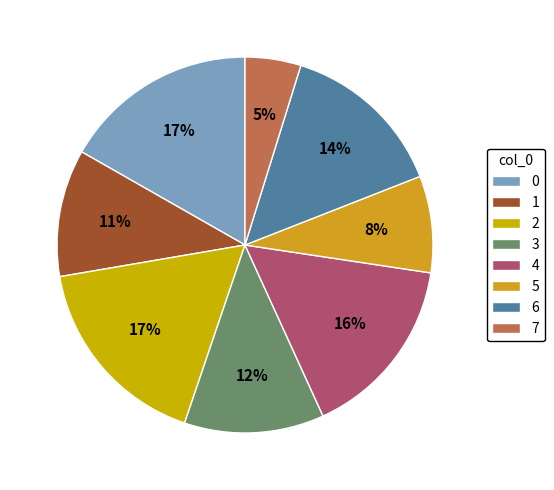

Is it true that 0 is 28% of the pie?

False